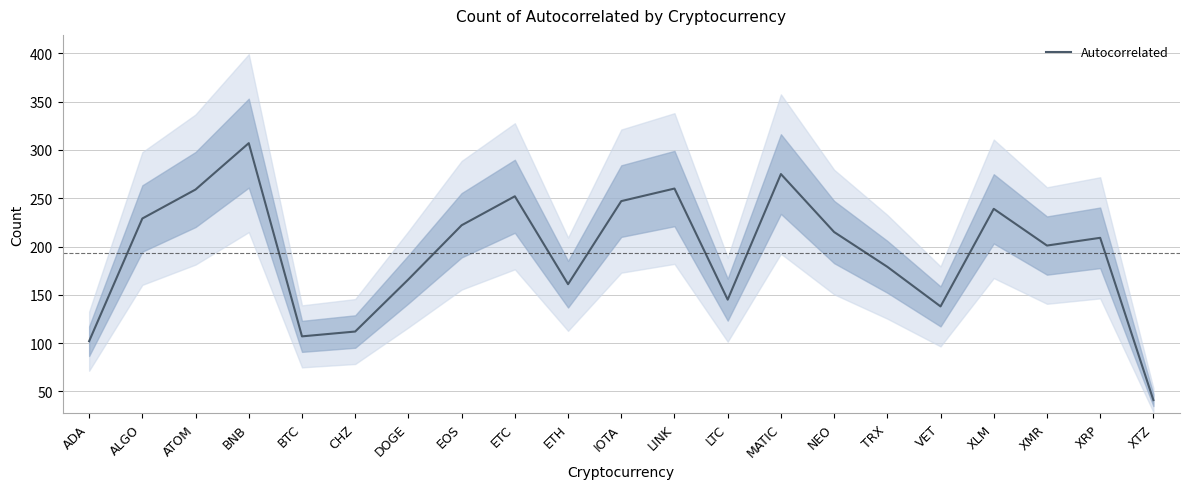

Reading left to right, transcribe all the data shown in this chart.

102	229	259	307	107	112	166	222	252	161	247	260	145	275	215	179	138	239	201	209	41